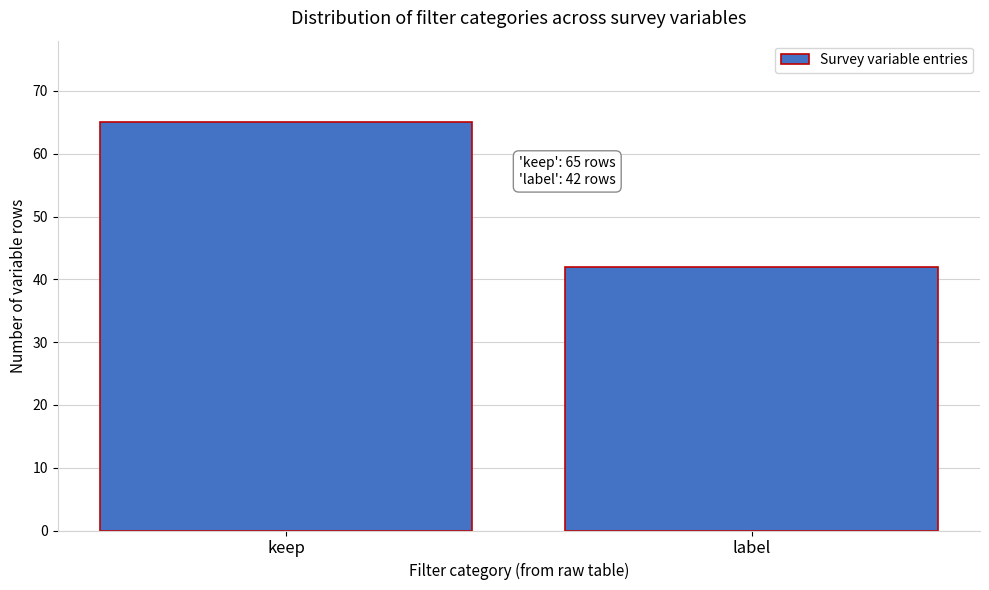

Reading left to right, what are all the values shown in this chart?

keep=65	label=42